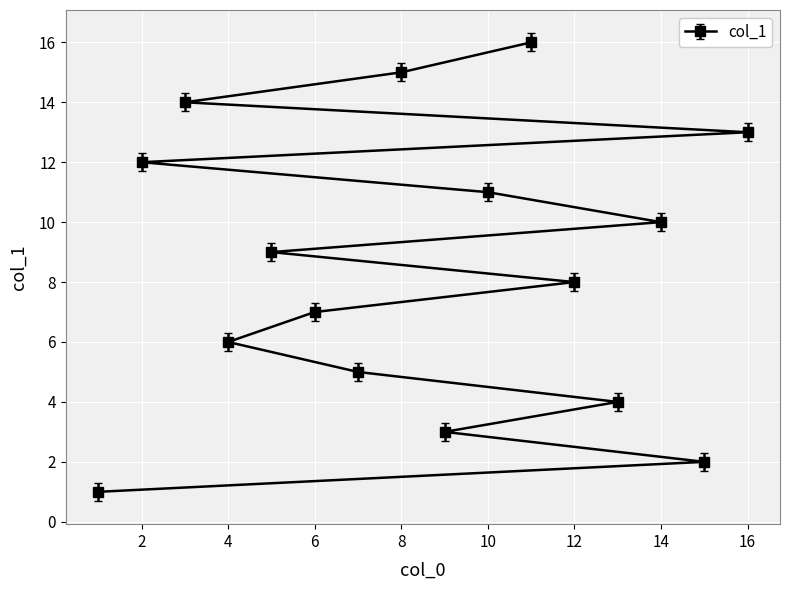

What is the change in value from 15 to 13?

+2